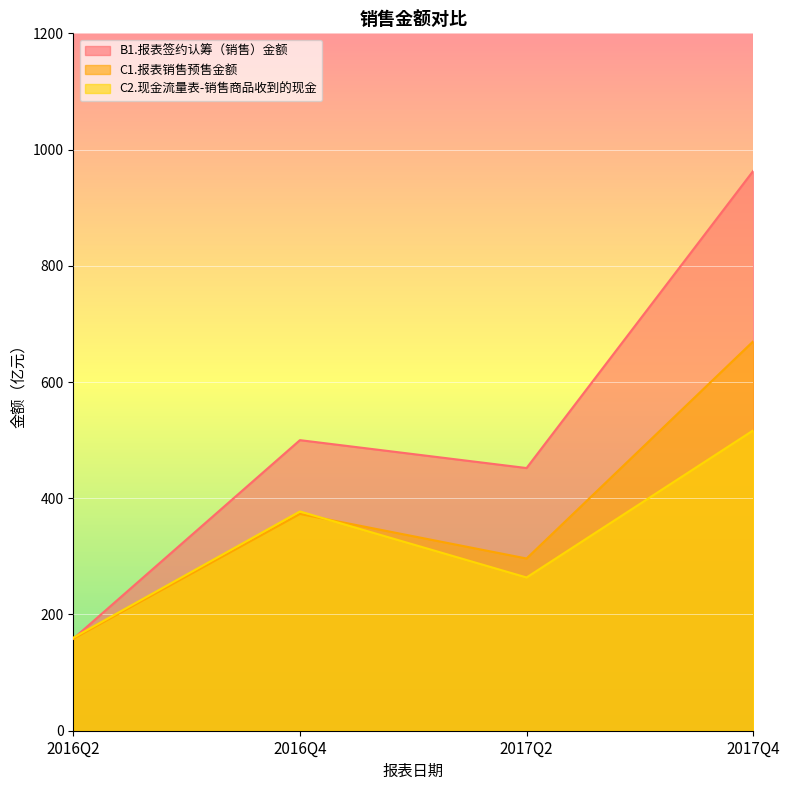

What is the value of the C2.现金流量表-销售商品收到的现金 point at the 1st from the left?

160.0